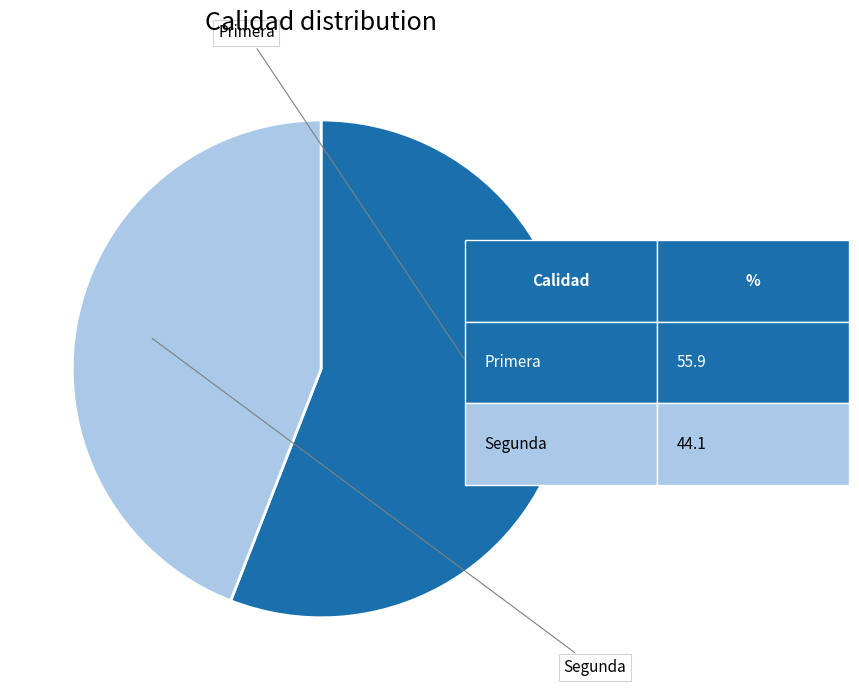

Is there any slice that represents more than half of the pie?

Yes